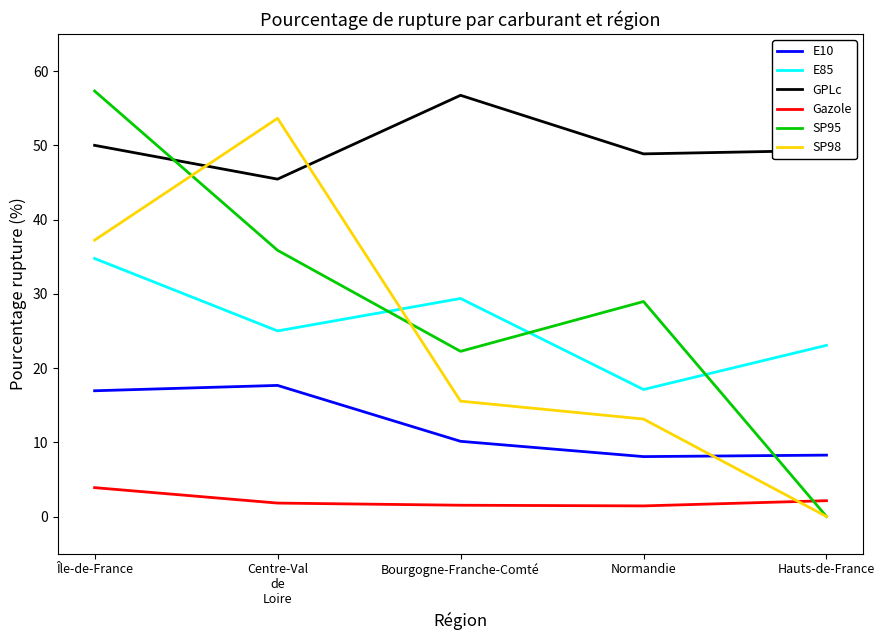

What are all the series names shown in the legend?

E10, E85, GPLc, Gazole, SP95, SP98